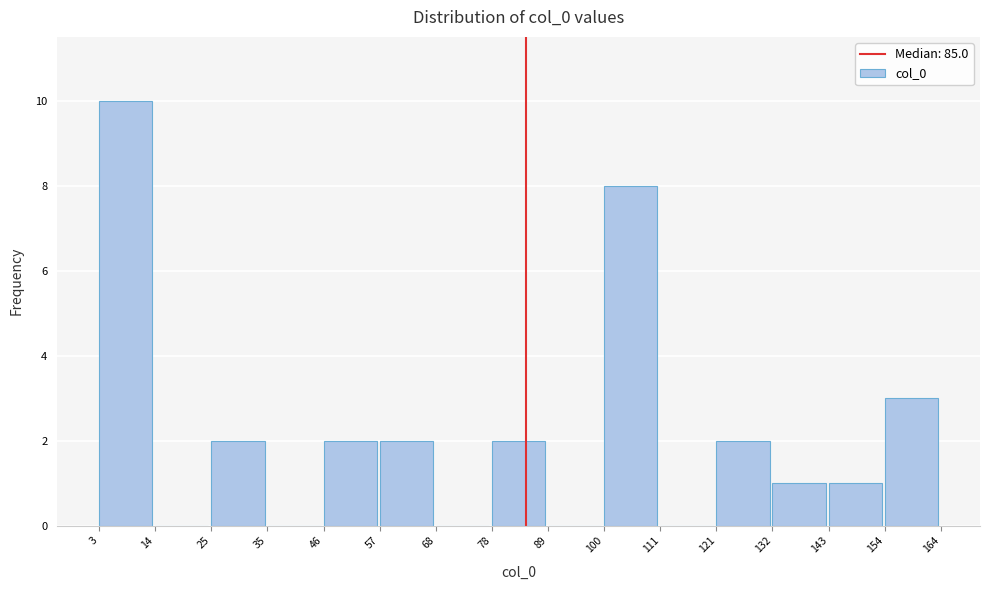

Reading left to right, list every bar in this chart as the range it spans on the x-axis followed by its height. The values are not printed on the chart, so give them approximately, as read against the axis.

3 to 14: 10
14 to 25: 0
25 to 35: 2
35 to 46: 0
46 to 57: 2
57 to 68: 2
68 to 78: 0
78 to 89: 2
89 to 100: 0
100 to 111: 8
111 to 121: 0
121 to 132: 2
132 to 143: 1
143 to 154: 1
154 to 164: 3